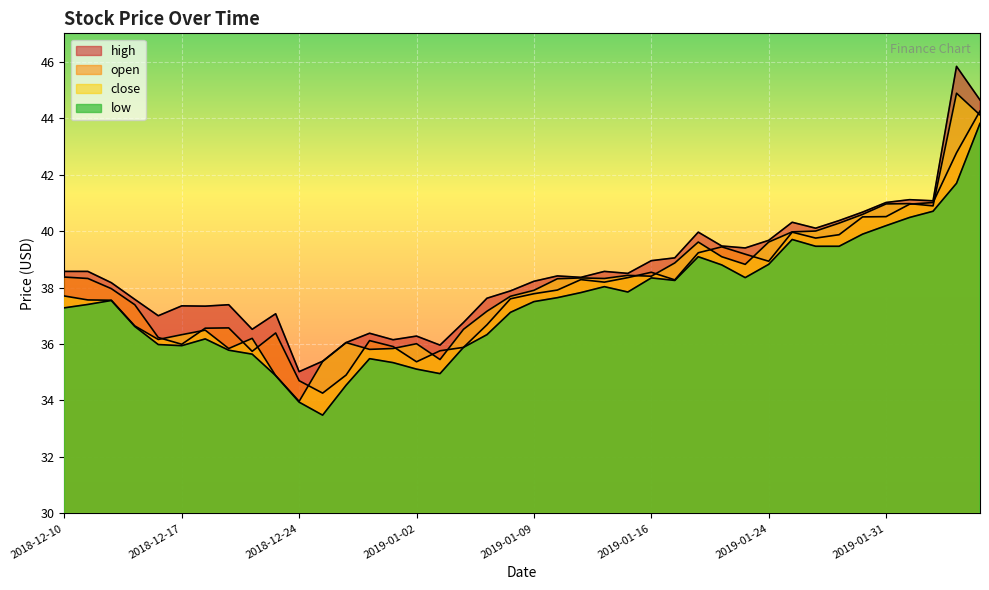

How many values in the open series exceed 38?

20